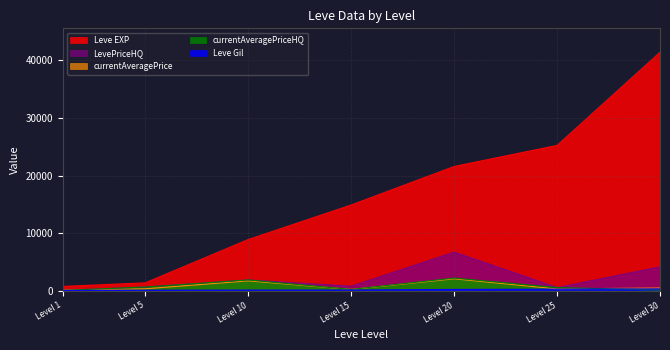

What is the greatest value displayed?

41410.0